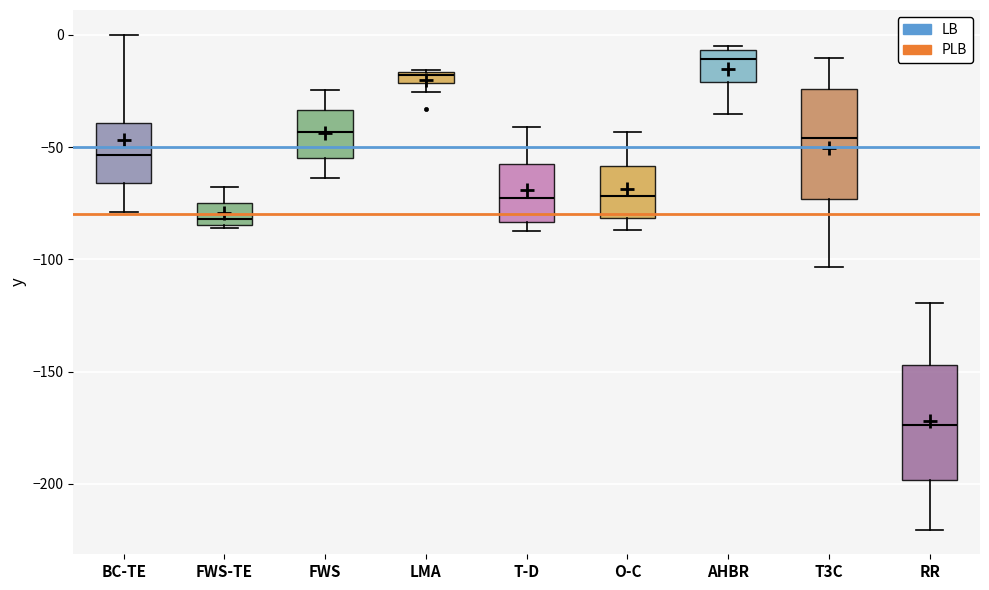

Where is the upper edge of the box for T-D on the y-axis? The values are not printed on the chart, so give them approximately, as read against the axis.

-60